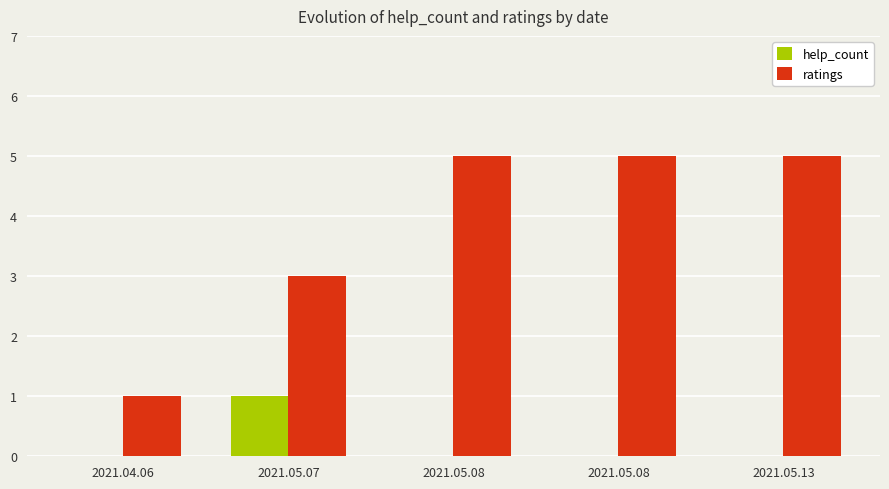

How many groups of bars are there?

5